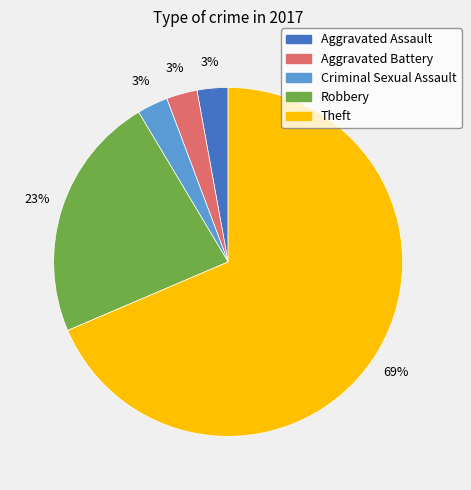

The Theft slice represents 69% of the pie. True or false?

True